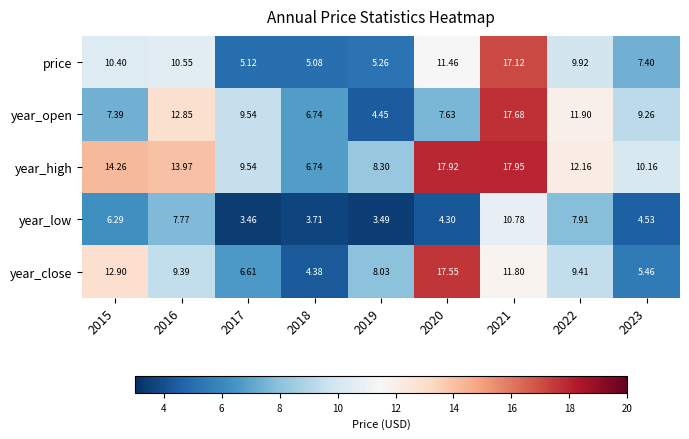

List the series in order of their peak value, lowest first.

year_low, price, year_close, year_open, year_high